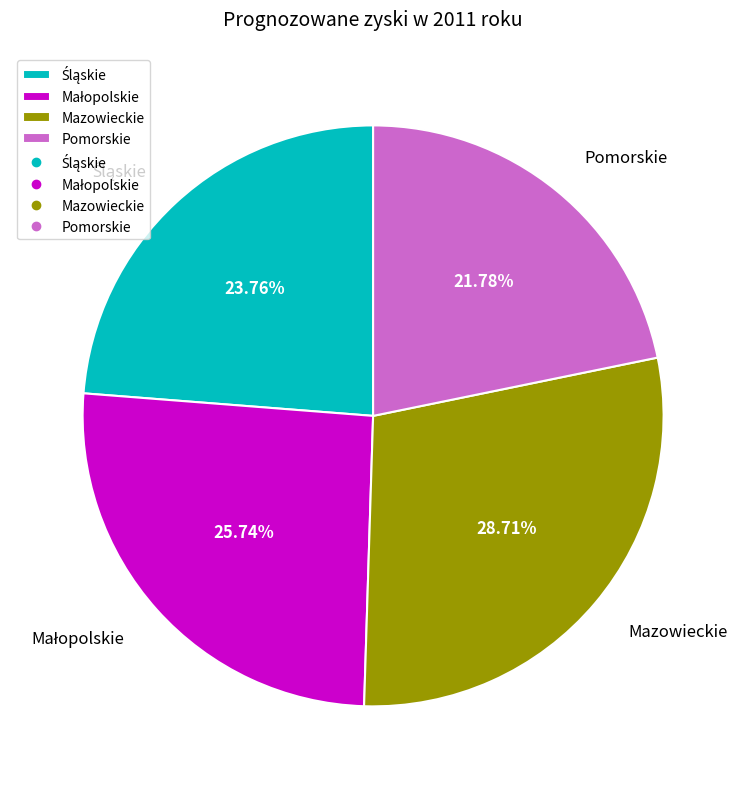

Is there a majority slice in this chart?

No